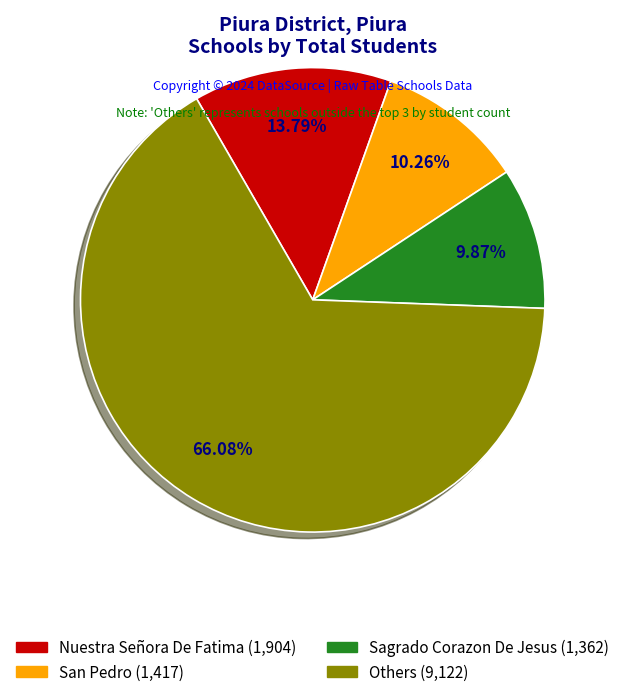

Is there a majority slice in this chart?

Yes